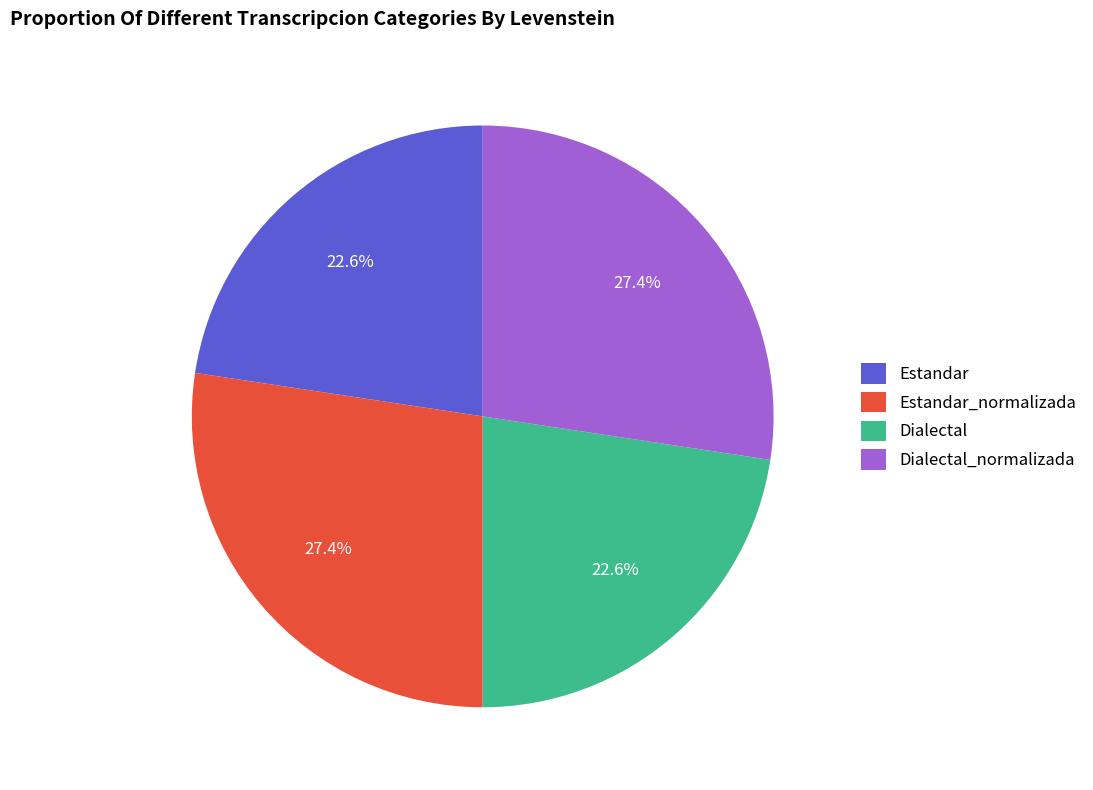

How much of the chart is everything except Dialectal_normalizada?

72.6%